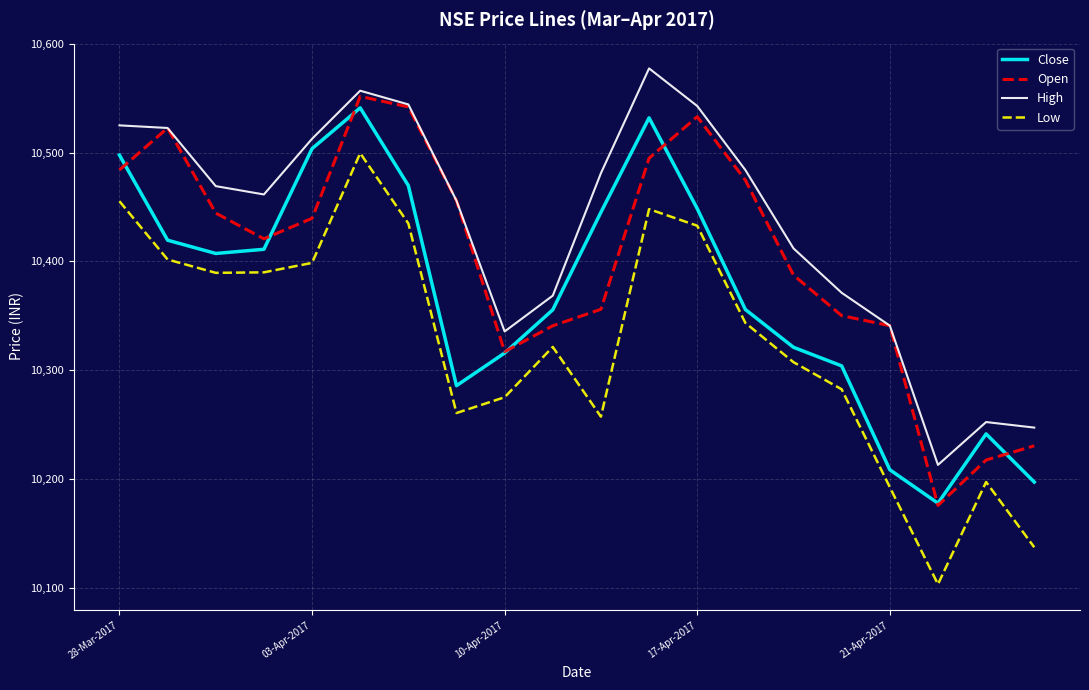

True or false: Close and High cross at least once.

False